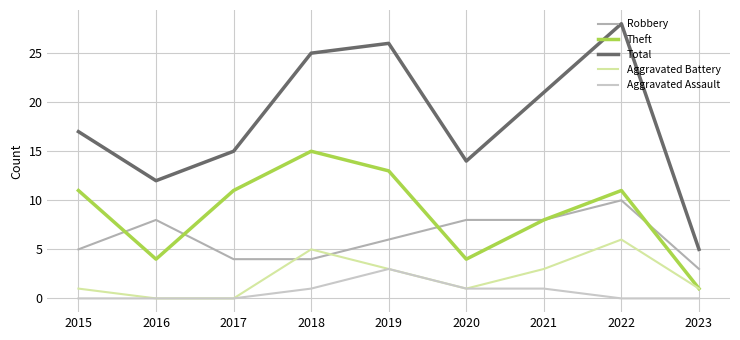

At how many categories does at least one series exceed 10?

8